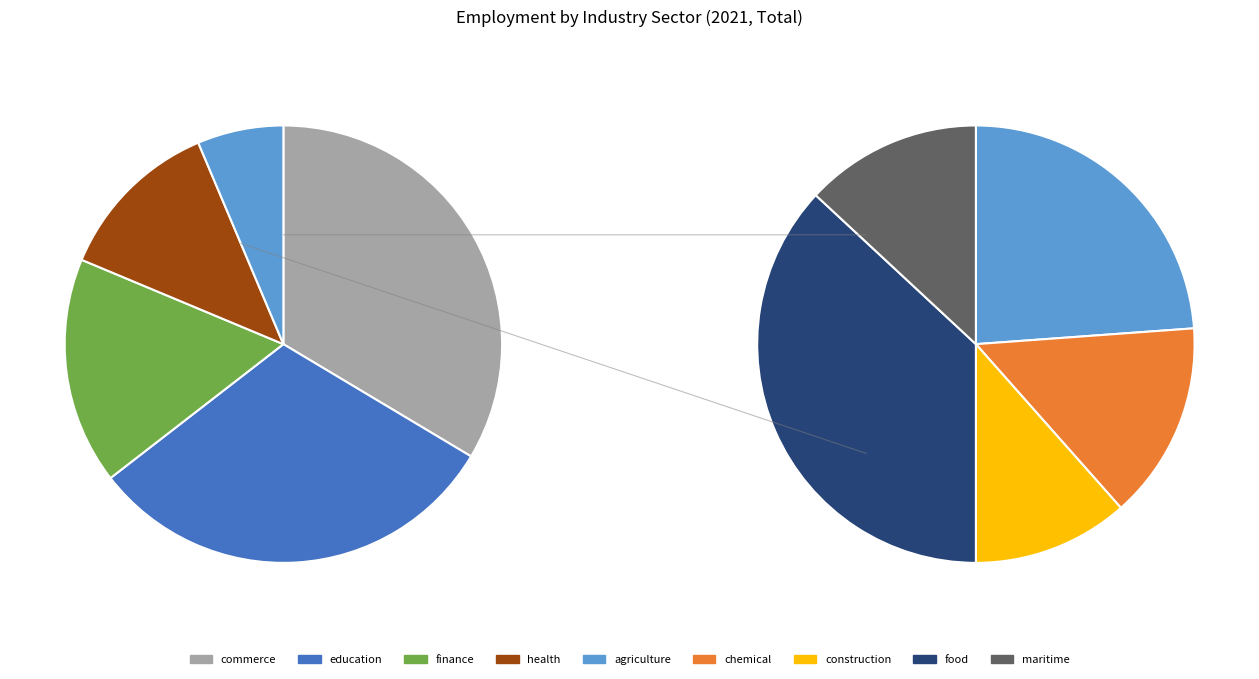

What percentage is NOT represented by education?

69.1%